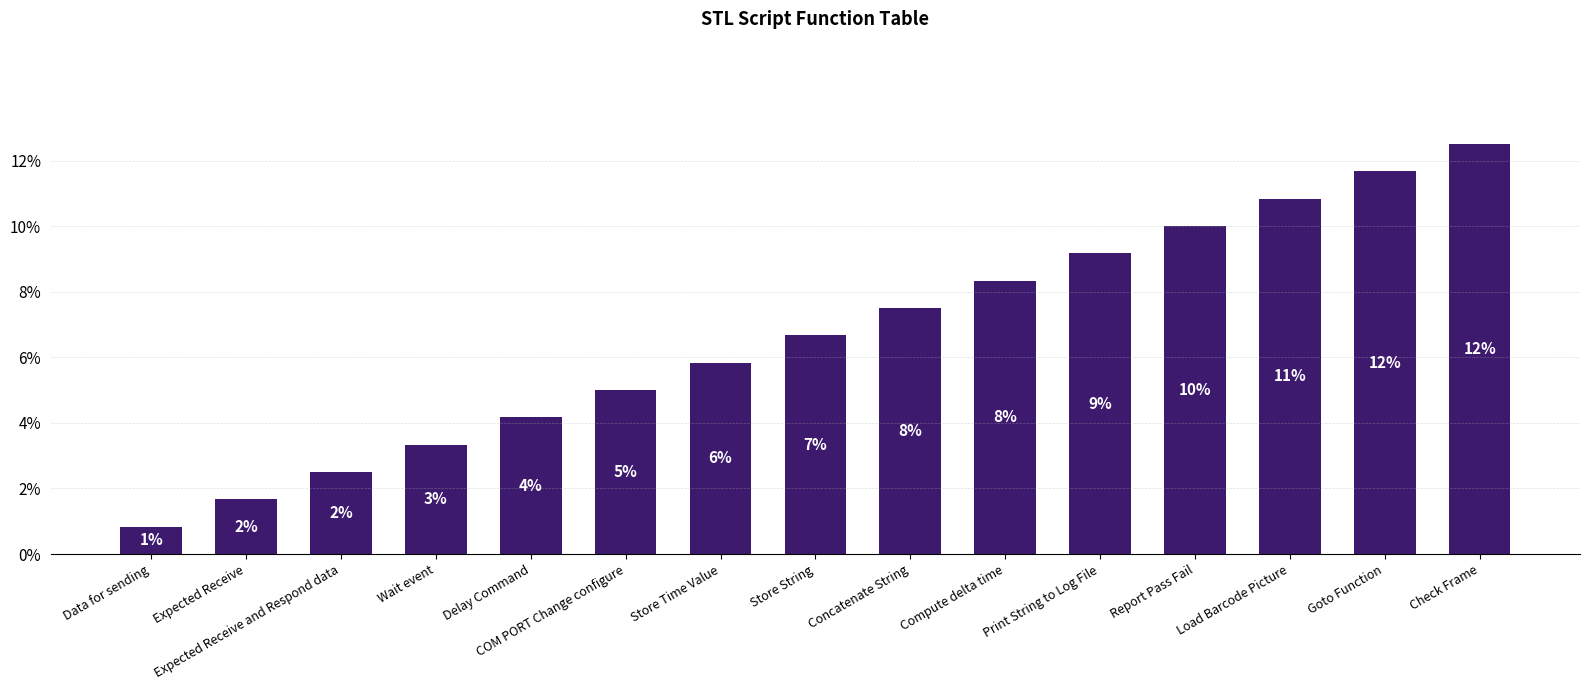

Are the bars horizontal?

No